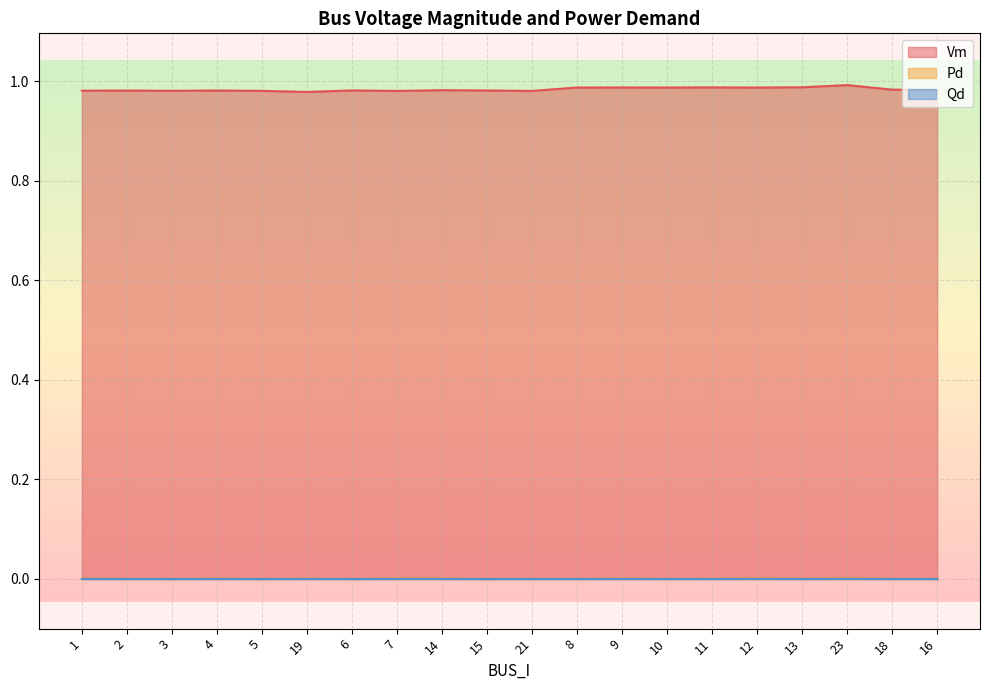

Reading left to right, list all the values displayed in this chart.

Vm: 1=1.0	2=1.0	3=1.0	4=1.0	5=1.0	19=1.0	6=1.0	7=1.0	14=1.0	15=1.0	21=1.0	8=1.0	9=1.0	10=1.0	11=1.0	12=1.0	13=1.0	23=1.0	18=1.0	16=1.0
Pd: 1=0.0	2=0.0	3=0.0	4=0.0	5=0.0	19=0.0	6=0.0	7=0.0	14=0.0	15=0.0	21=0.0	8=0.0	9=0.0	10=0.0	11=0.0	12=0.0	13=0.0	23=0.0	18=0.0	16=0.0
Qd: 1=0.0	2=0.0	3=0.0	4=0.0	5=0.0	19=0.0	6=0.0	7=0.0	14=0.0	15=0.0	21=0.0	8=0.0	9=0.0	10=0.0	11=0.0	12=0.0	13=0.0	23=0.0	18=0.0	16=0.0